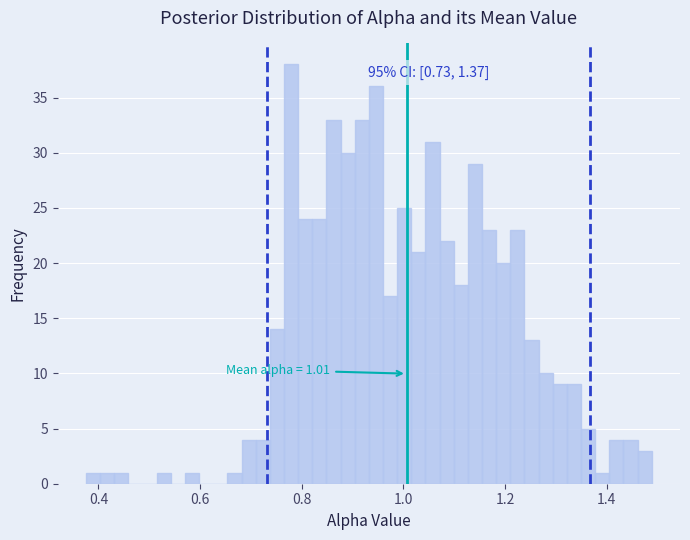

Around what value on the x-axis is the tallest bar? Give the approximate position of its centre, as read against the axis.

0.78